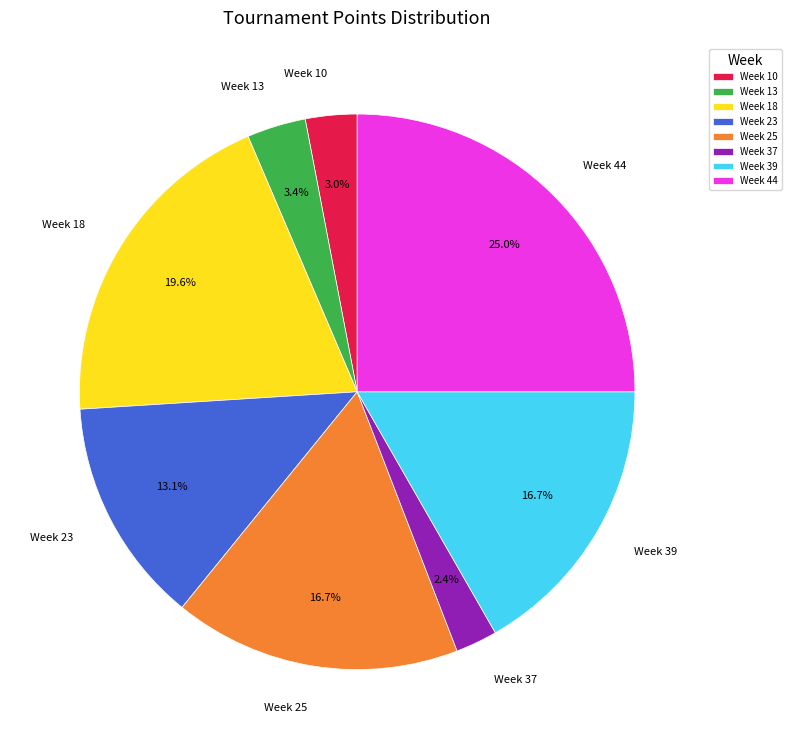

To the nearest percent, what is the difference between the largest and smallest slice percentages?

23%